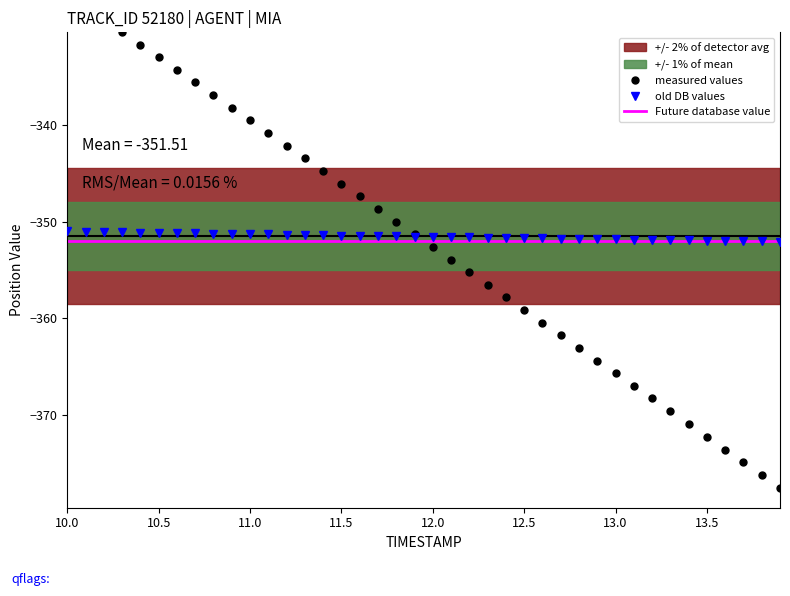

What is the minimum value shown in the chart?

-377.6